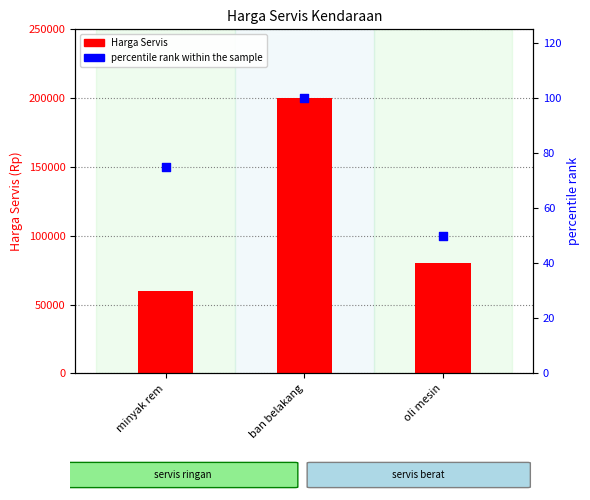

At which category is the sum across all series the highest?

ban belakang